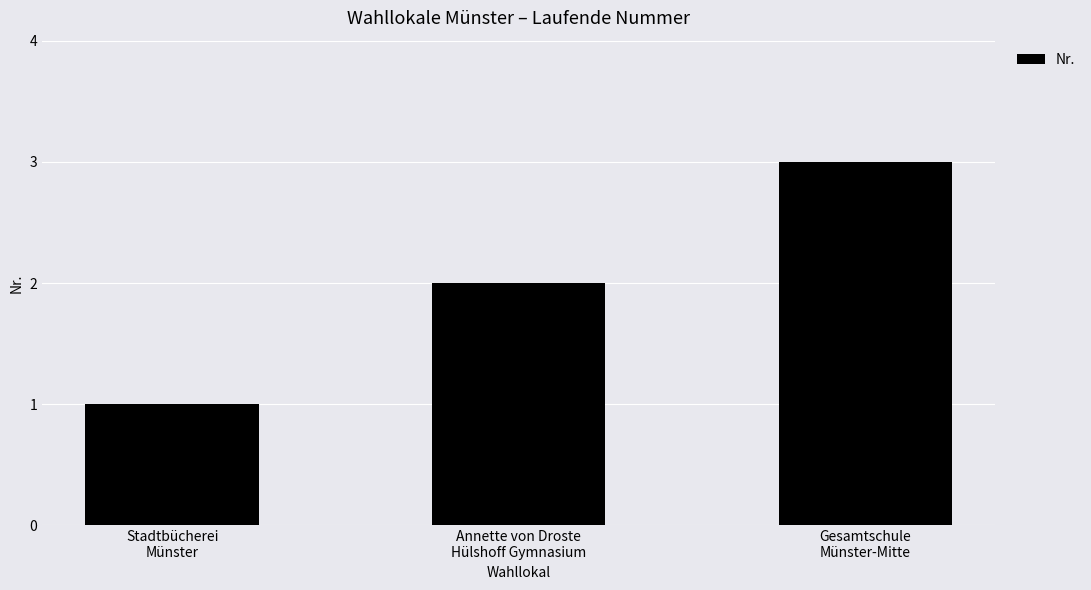

What is the greatest value displayed?

3